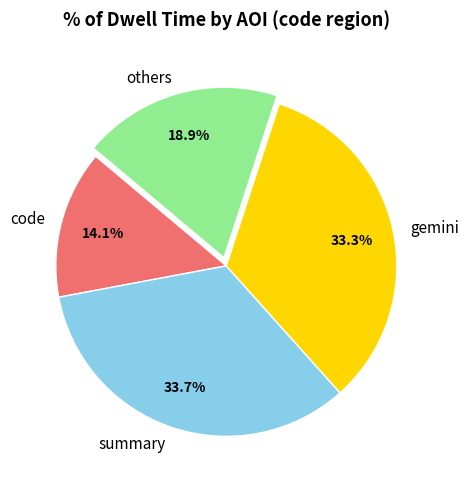

Count the number of slices in the pie.

4